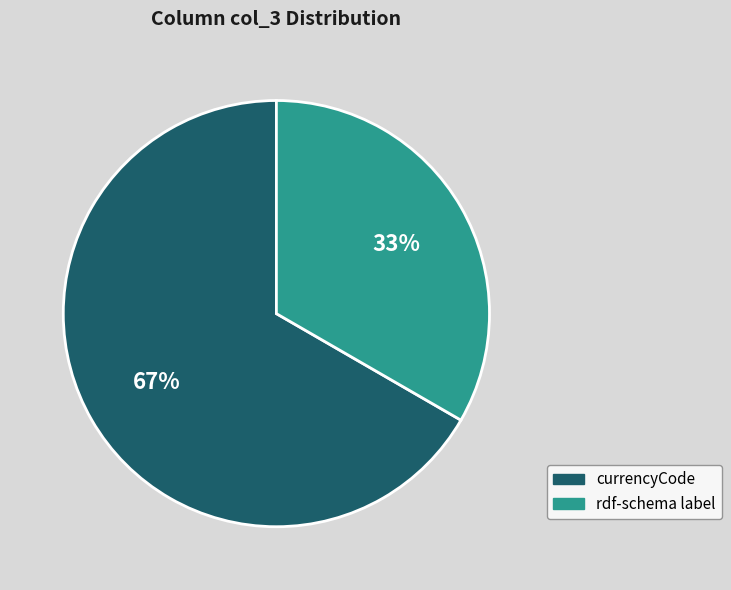

To the nearest percent, what is the average slice percentage?

50%